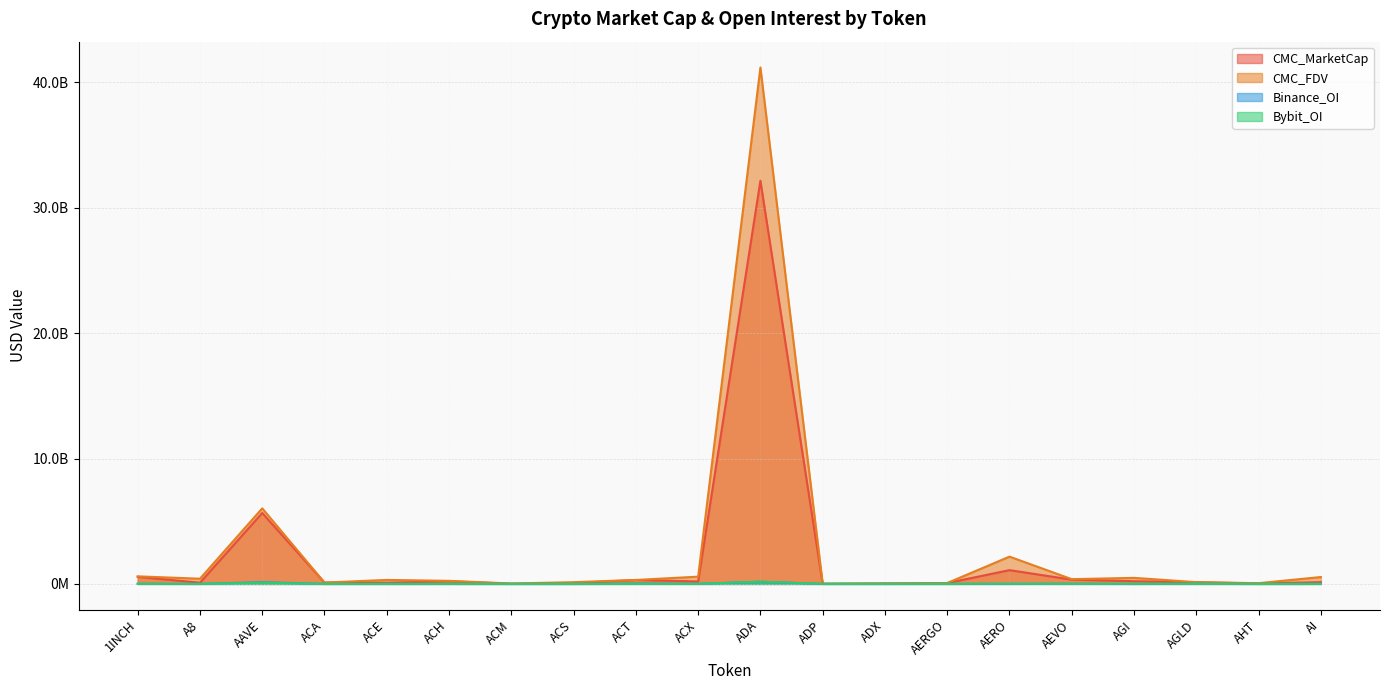

Which series changed the most between ACX and AERO?

CMC_FDV